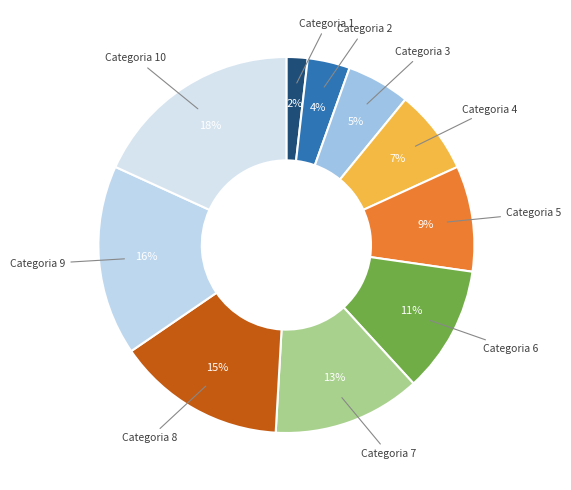

Which slice is the smallest?

Categoria 1